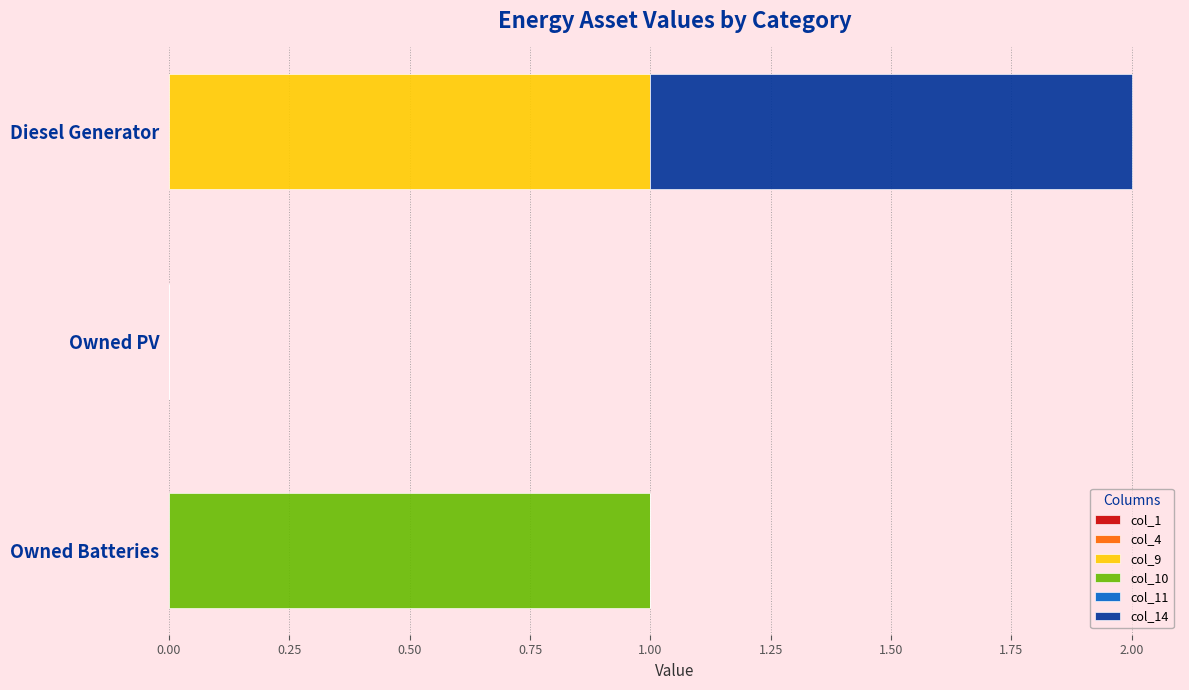

At which category is the sum across all series the highest?

Diesel Generator